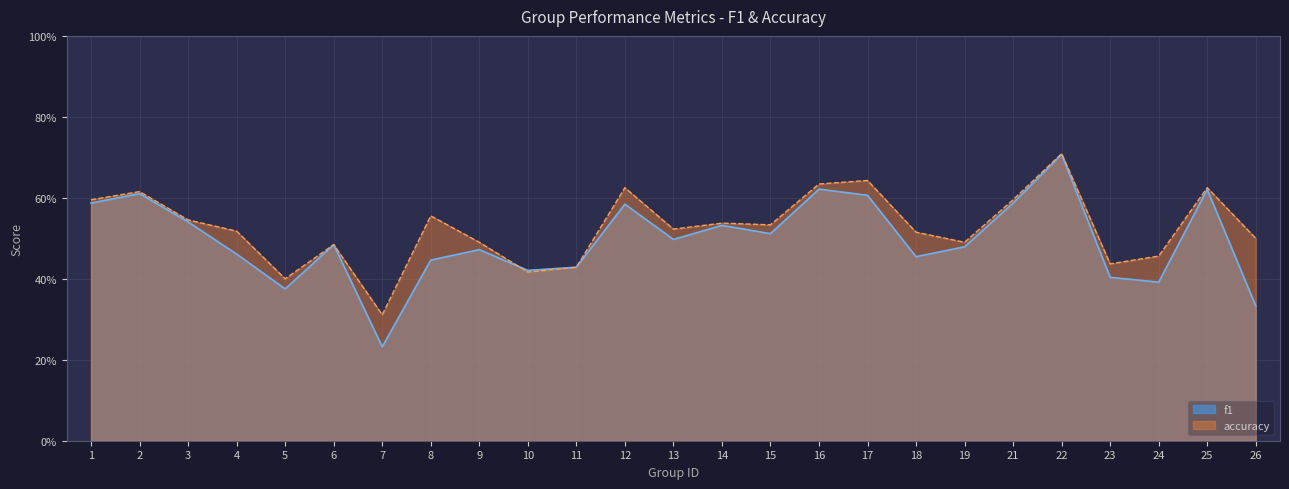

Is the value of accuracy at 9 greater than the value of f1 at 24?

Yes